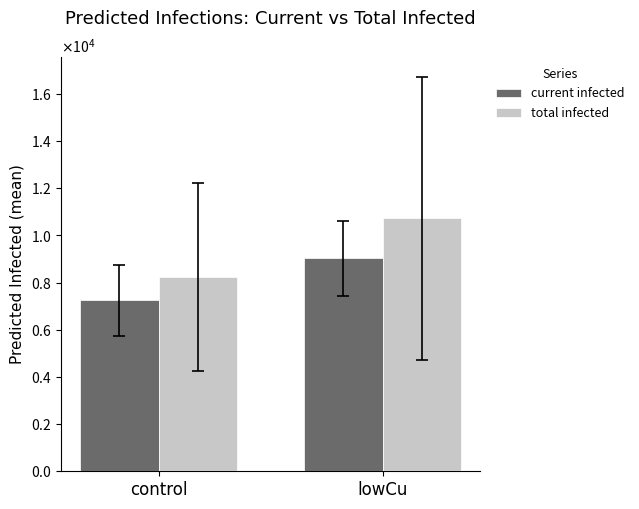

Does the chart contain any negative values?

No